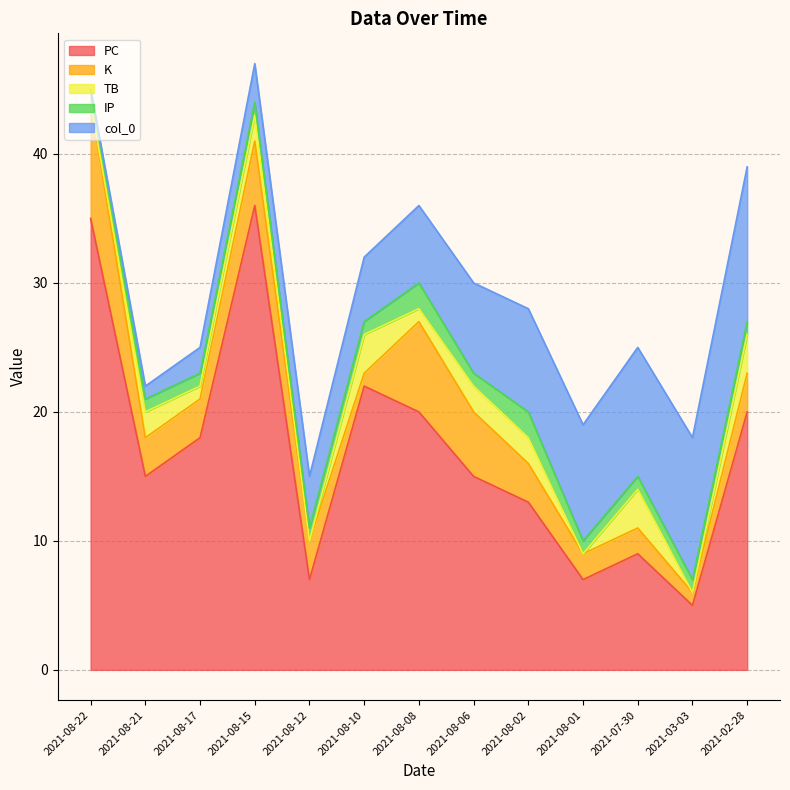

Which has a higher value, 2021-03-03 or 2021-02-28?

2021-02-28